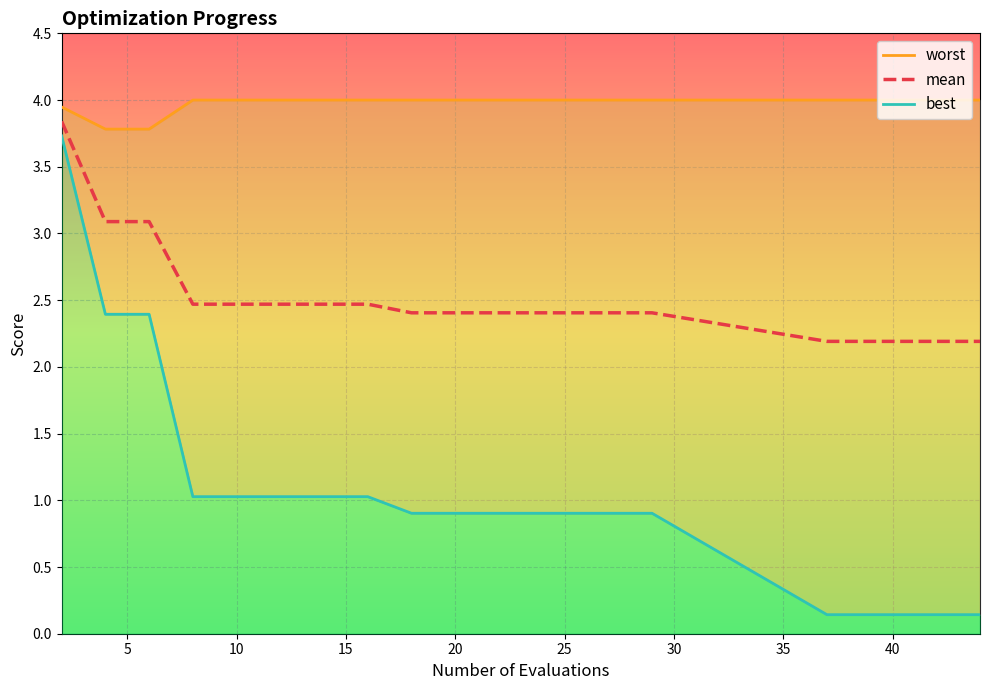

What is the difference between the maximum and minimum values in the worst series?

0.2